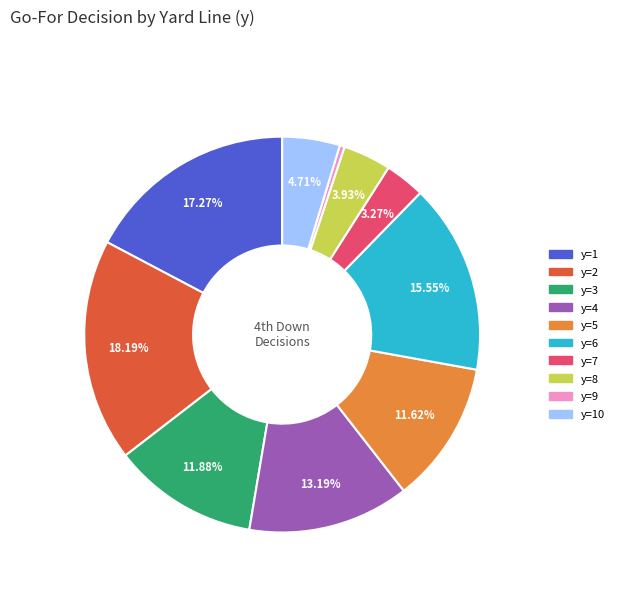

Is there a majority slice in this chart?

No